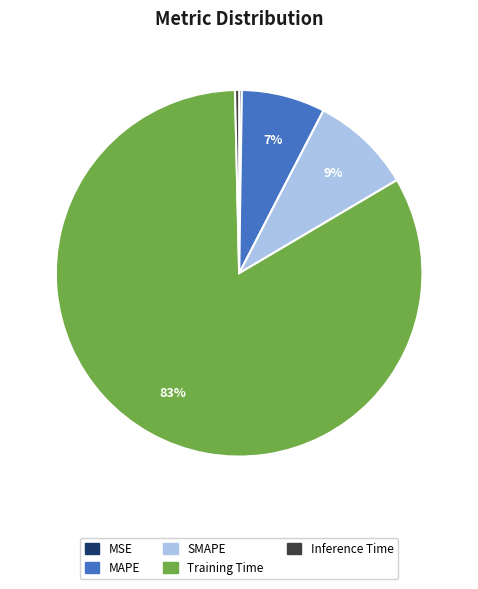

Which category accounts for the majority?

Training Time